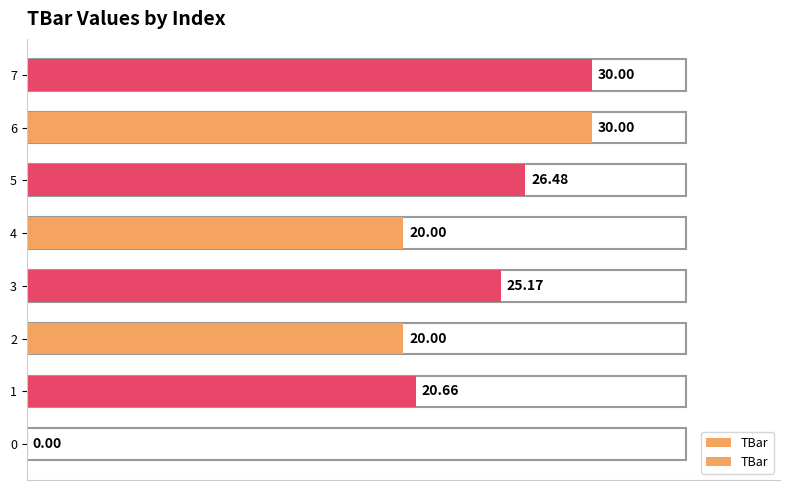

Read the value at 6.

30.0